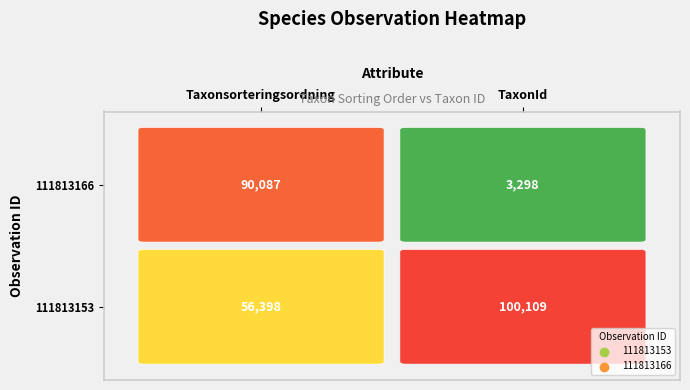

Reading right to left, transcribe all the data shown in this chart.

111813153: 100109	56398
111813166: 3298	90087